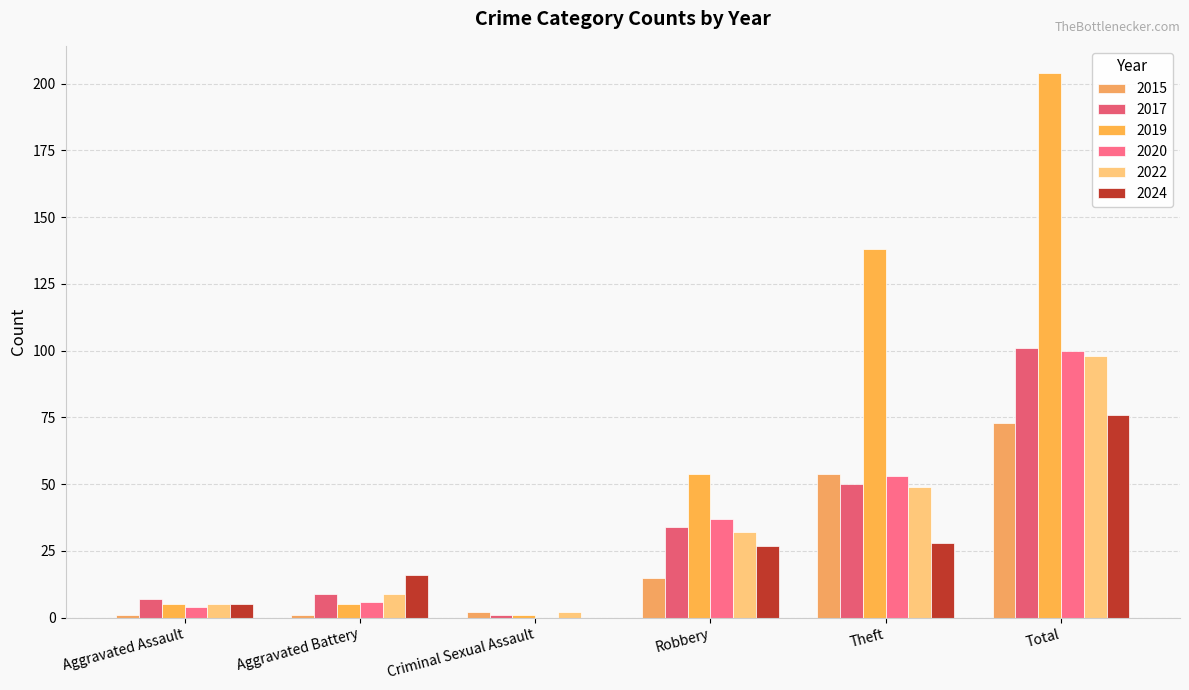

What is the spread (max minus min) of values at Total?

131